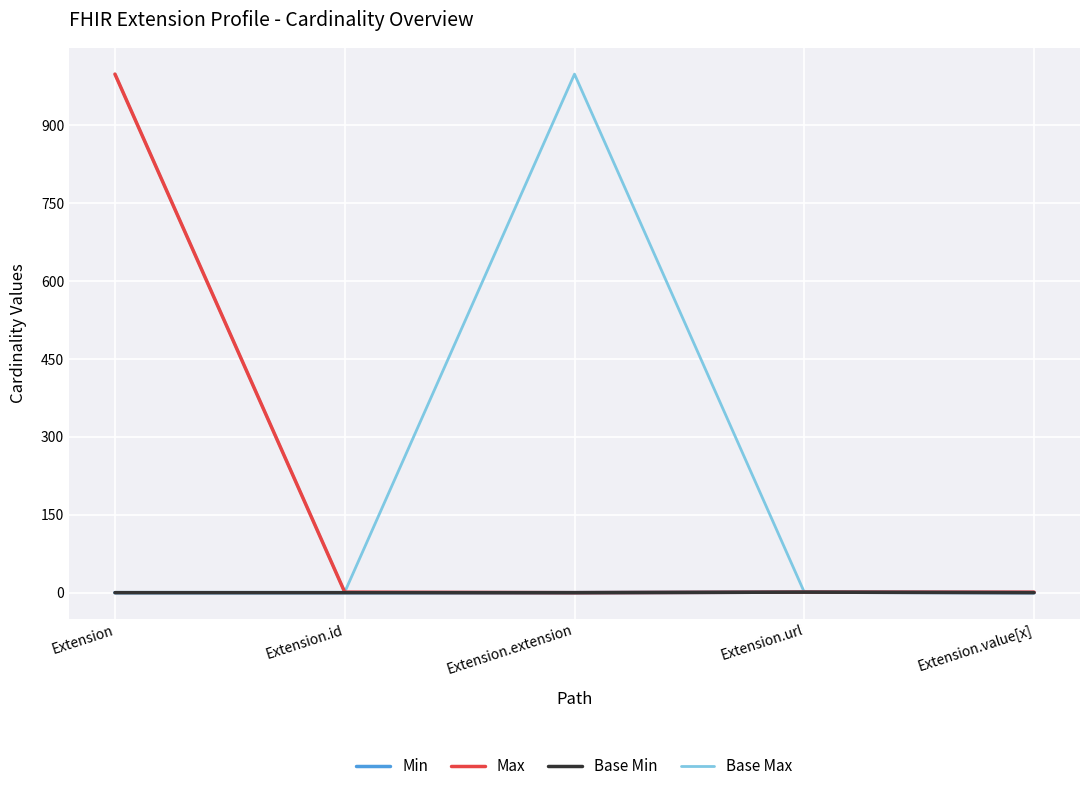

What is the difference between the maximum and minimum values in the Max series?

999